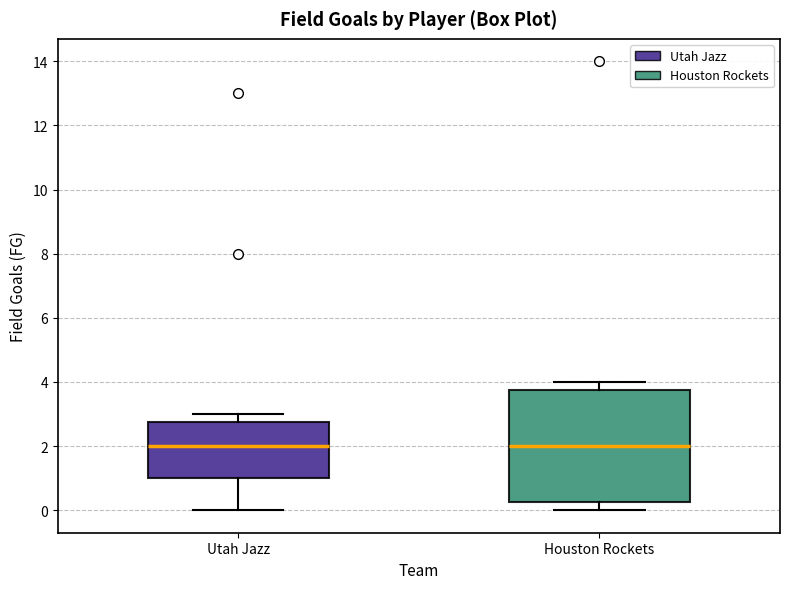

Reading left to right, transcribe this box plot: for each box, give where its median line is, the range the box spans, and where its two whiskers end, as read against the y-axis. The values are not printed on the chart, so give them approximately, as read against the axis.

Utah Jazz: median 2.0, box 1.0 to 2.8, whiskers 0.0 to 3.0
Houston Rockets: median 2.0, box 0.2 to 3.8, whiskers 0.0 to 4.0